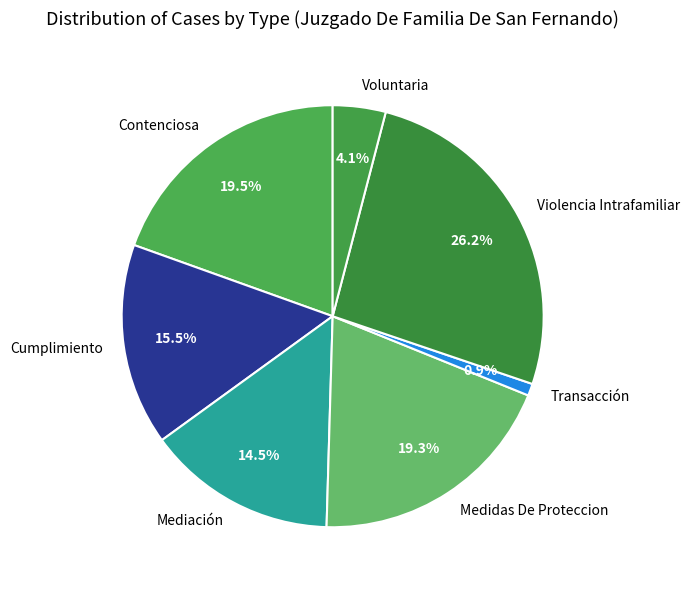

Count the number of slices in the pie.

7